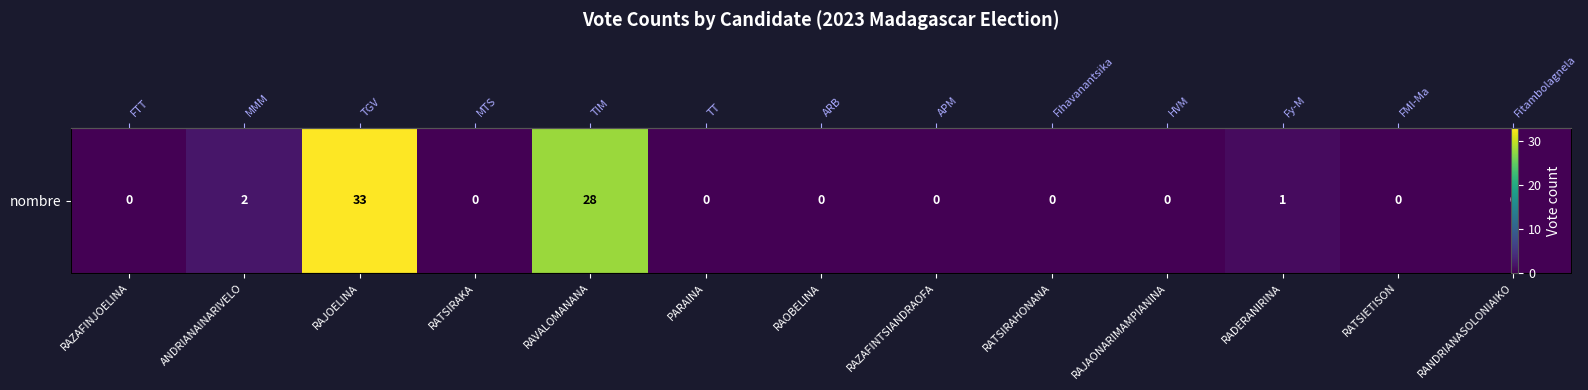

Is it true that the value at ANDRIANAINARIVELO is 2?

True